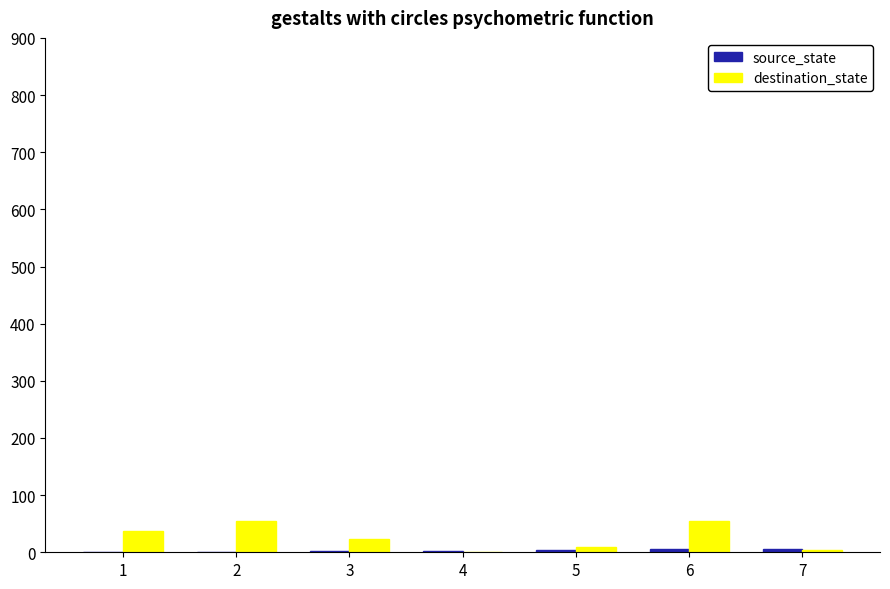

How many groups of bars are there?

7